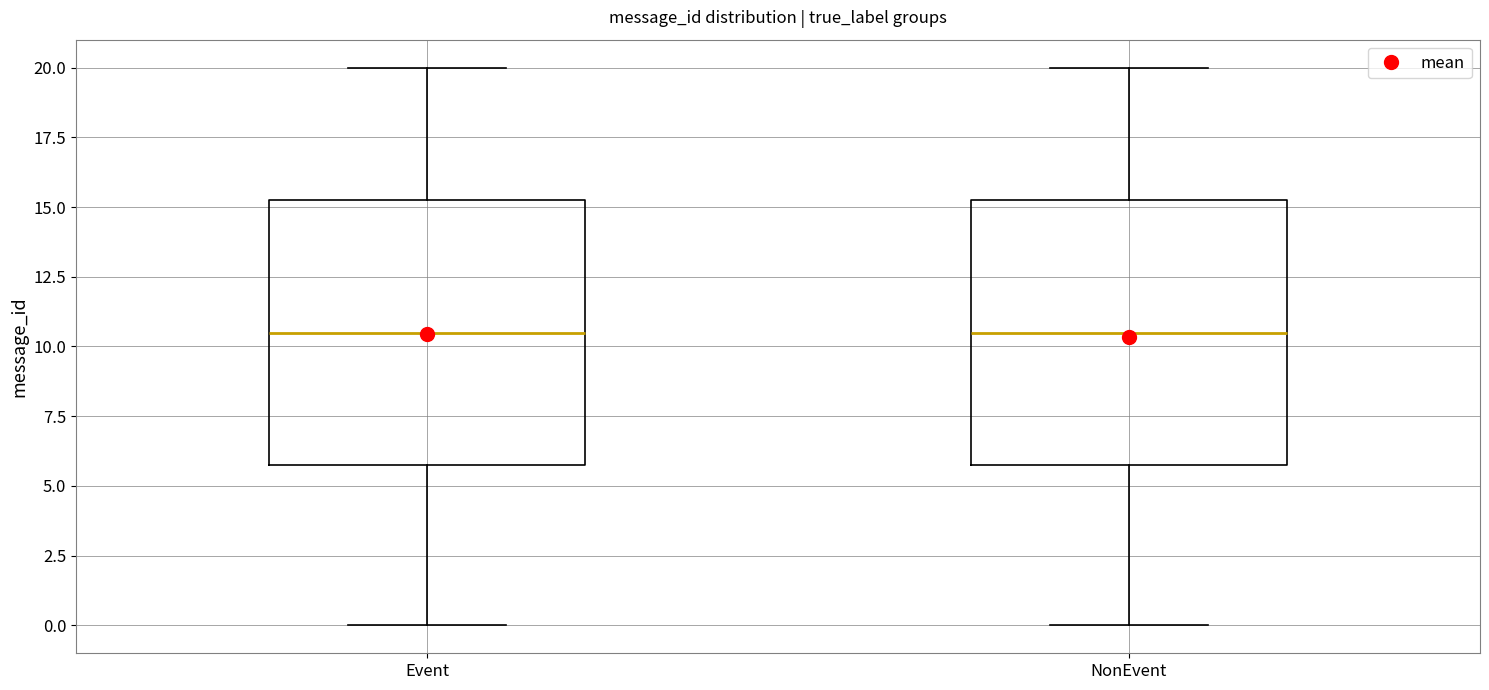

Where does the lower whisker of the box for NonEvent end on the y-axis? The values are not printed on the chart, so give them approximately, as read against the axis.

0.0